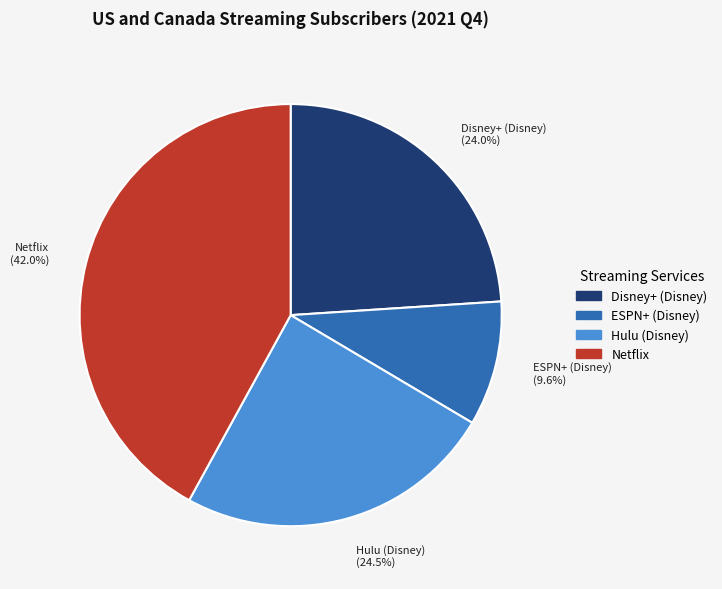

To the nearest percent, what is the combined percentage of Hulu (Disney) and Disney+ (Disney)?

48%